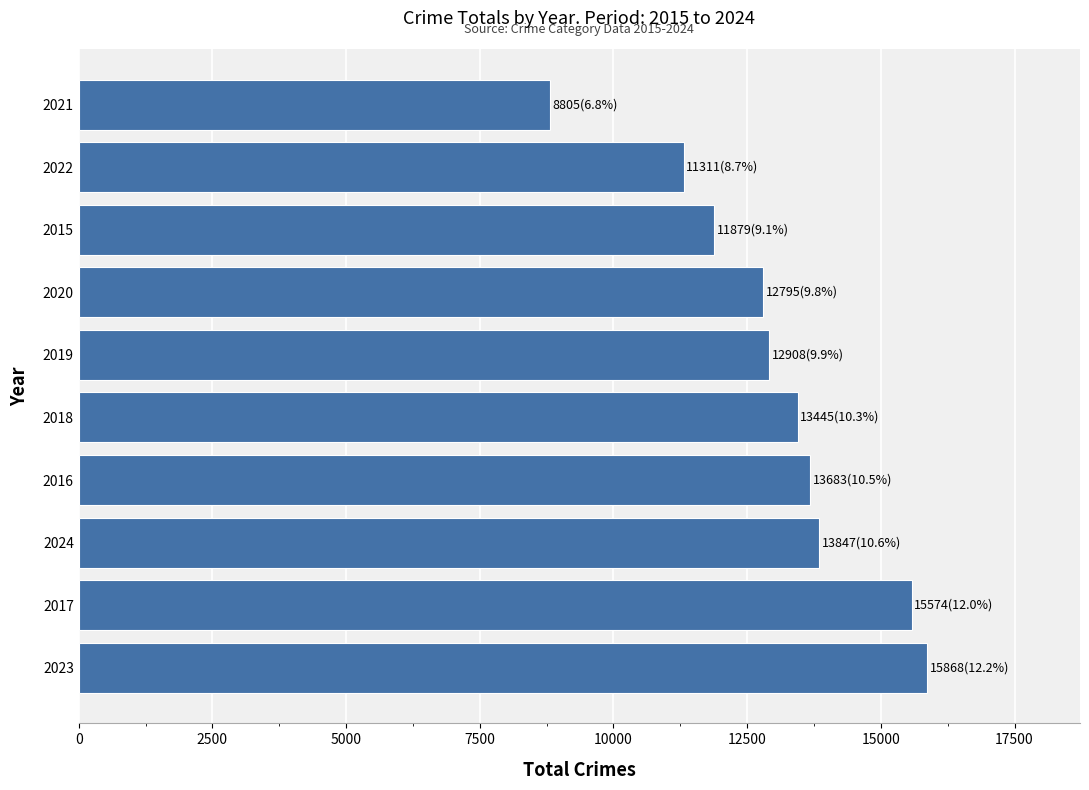

Between 2018 and 2022, which is larger?

2018